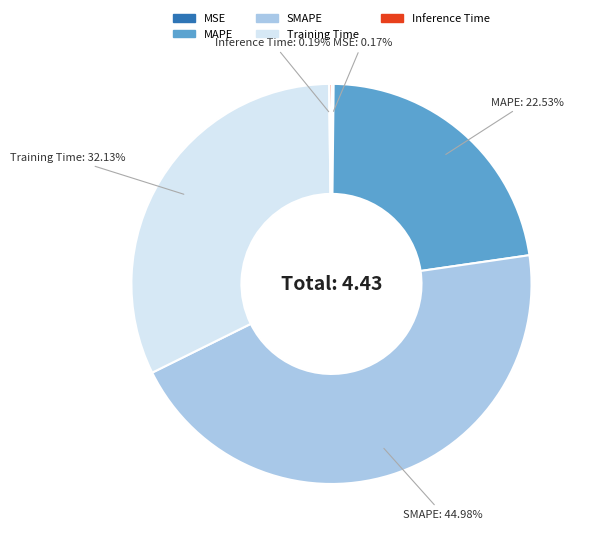

Which category has the biggest portion of the pie?

SMAPE